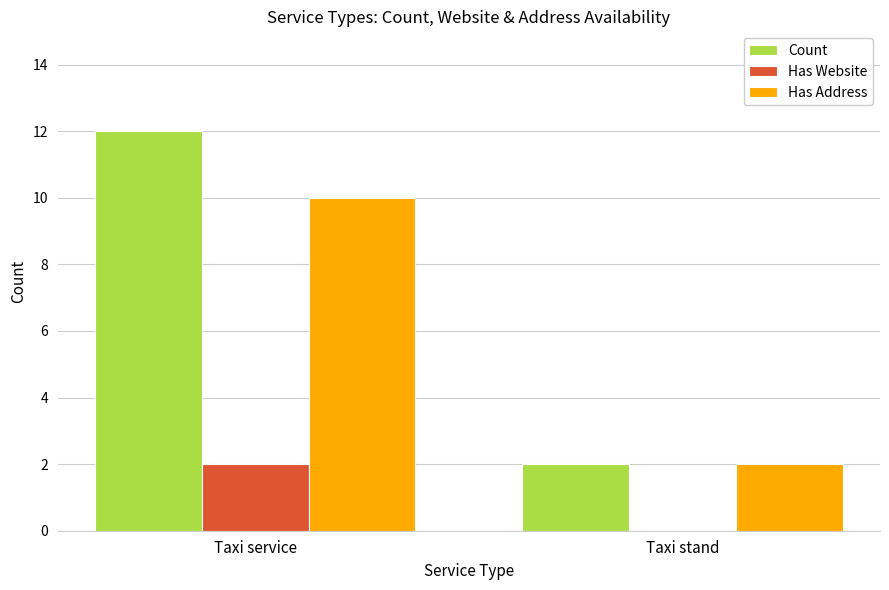

Reading left to right, transcribe all the data shown in this chart.

Count: 12	2
Has Website: 2	0
Has Address: 10	2